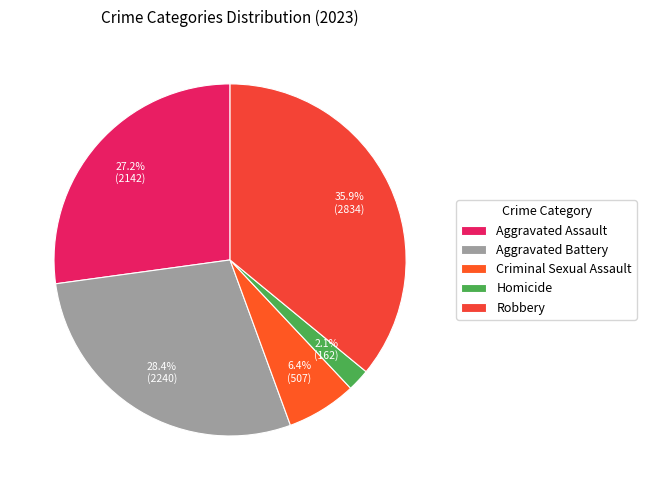

What is the largest slice in the pie chart?

Robbery